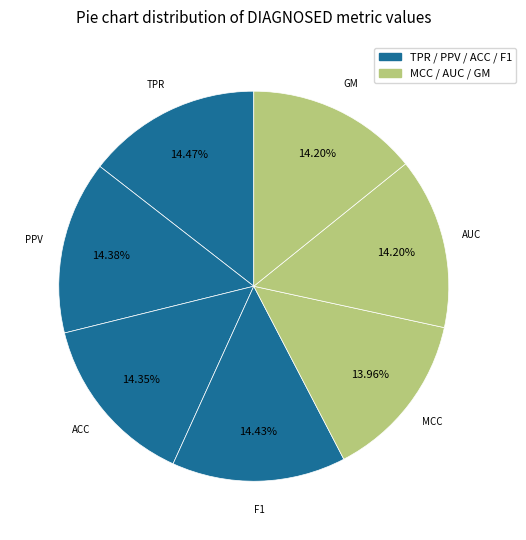

Count the number of slices in the pie.

7